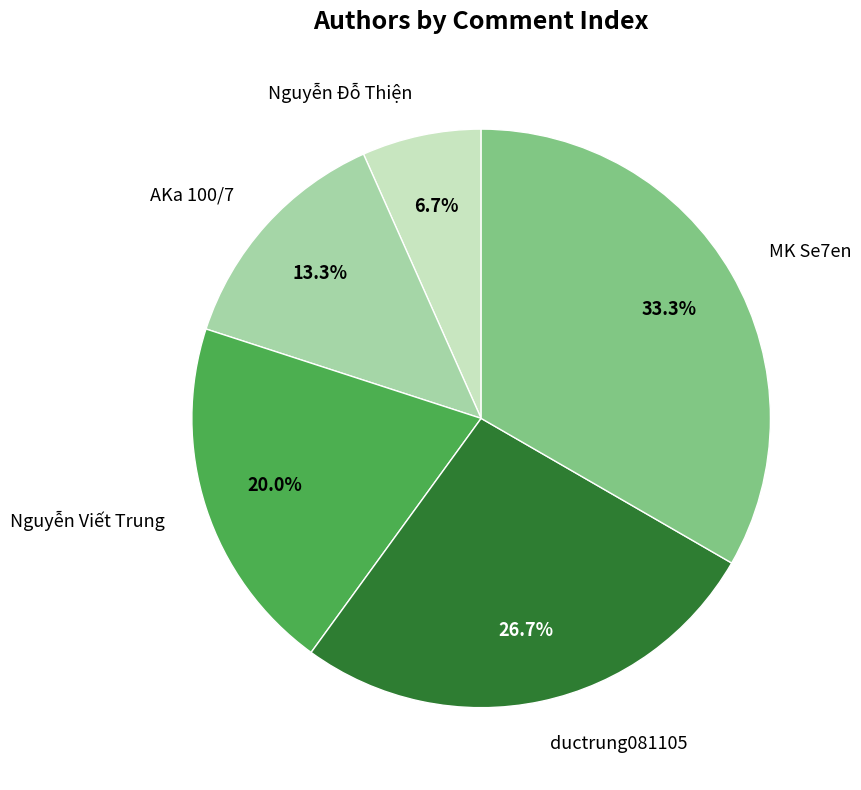

Does any single category account for the majority?

No